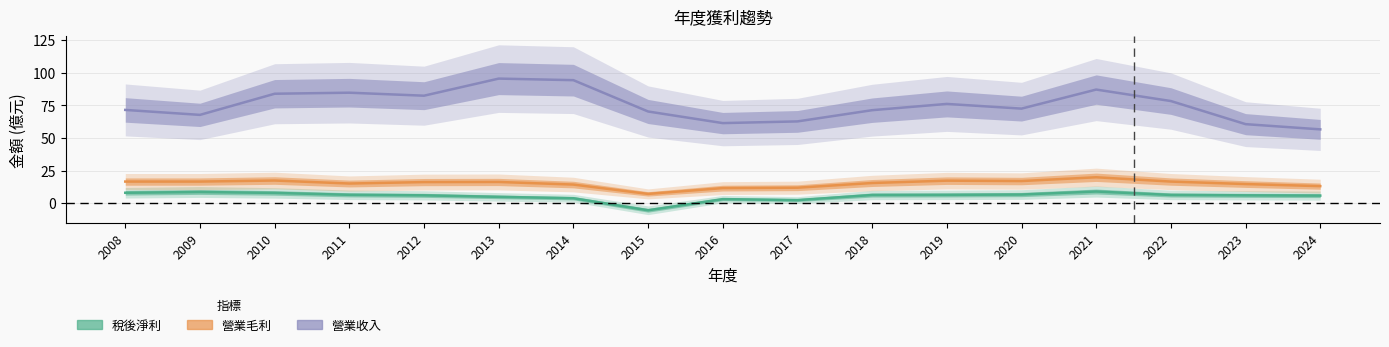

Between 2011 and 2021, which series saw the biggest shift?

營業毛利